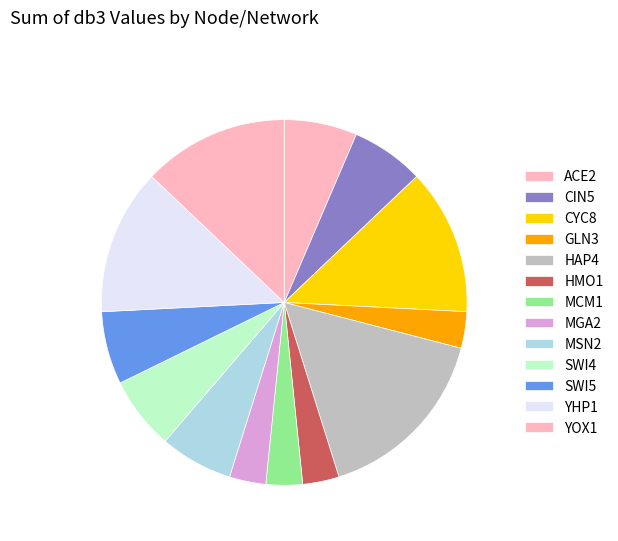

What percentage do MSN2 and CYC8 together represent?

19.4%